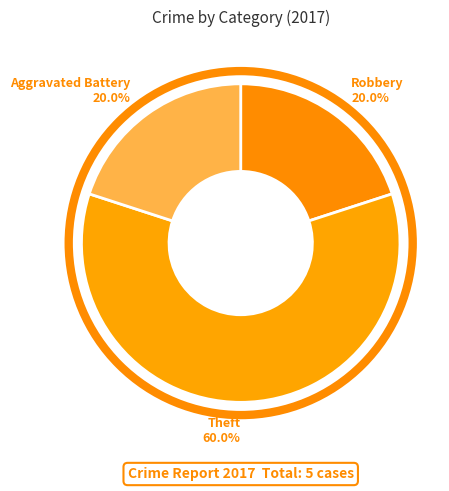

Count the number of slices in the pie.

3